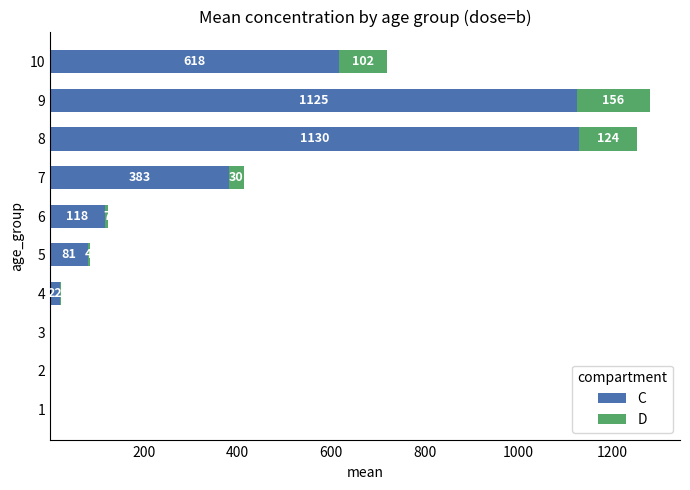

What is the total value across all series at 9?

1281.3